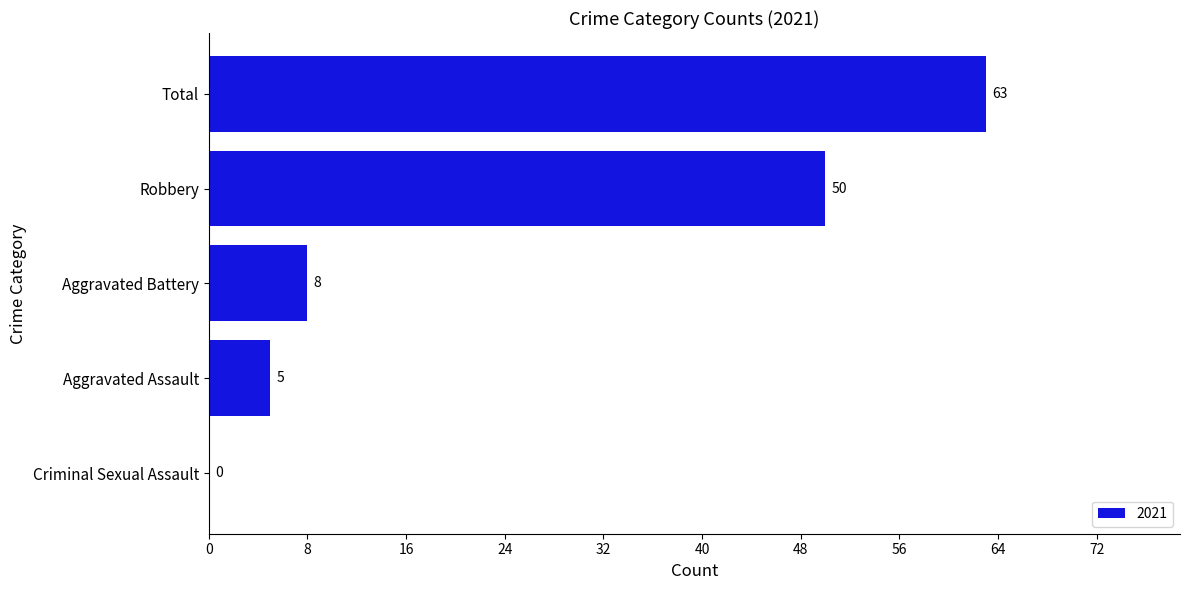

What is the greatest value displayed?

63